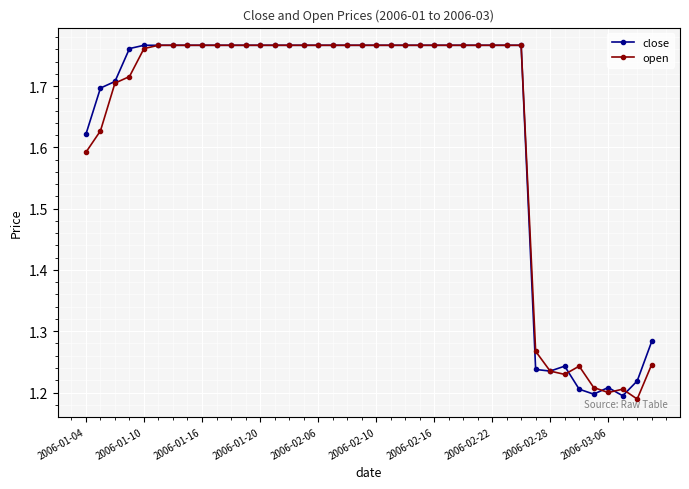

Count the number of categories in the chart.

40